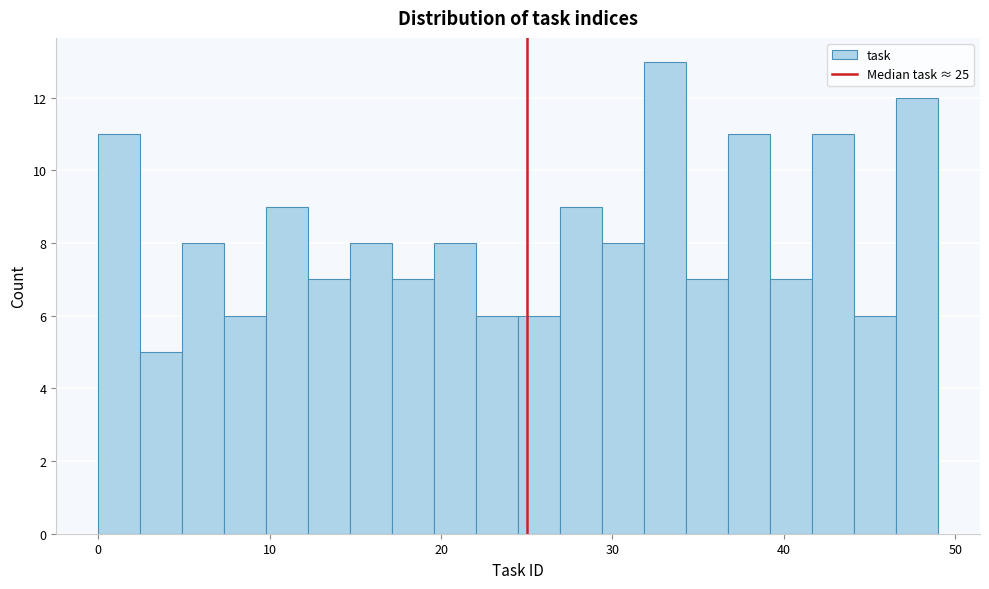

Around what value on the x-axis is the tallest bar? Give the approximate position of its centre, as read against the axis.

33